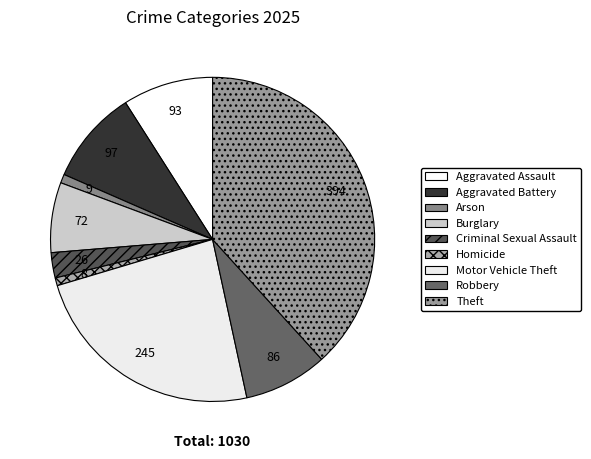

How much of the chart is everything except Criminal Sexual Assault?

97.5%